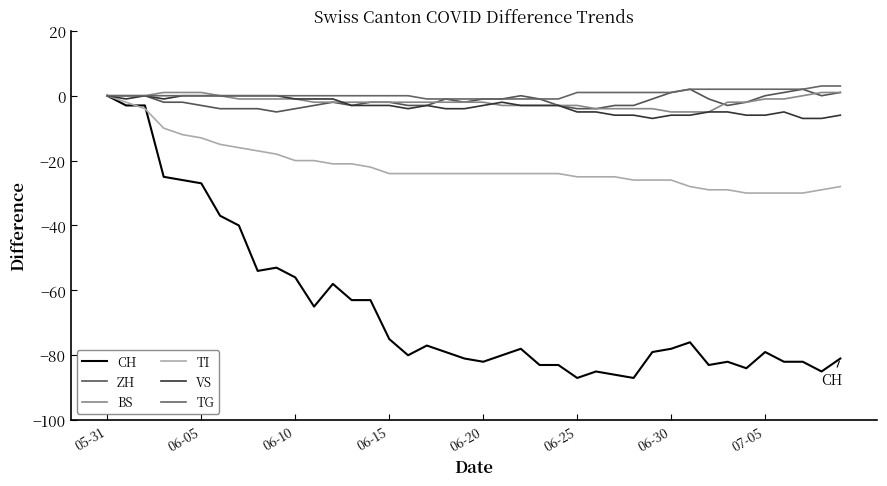

Between which two adjacent categories do BS and VS first intersect?

12 and 13